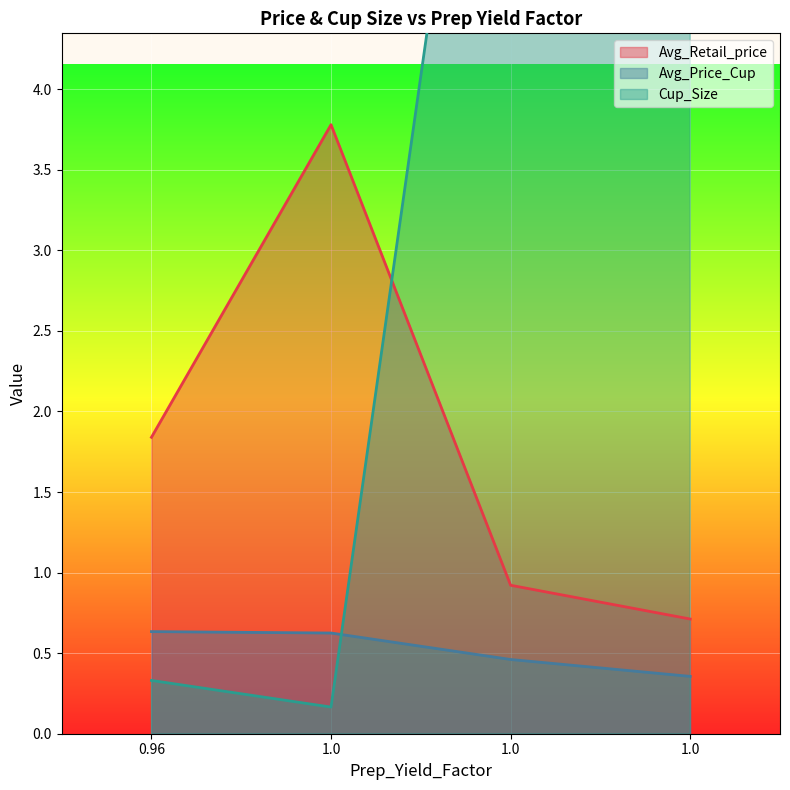

Is the value of Avg_Price_Cup at 1.0 greater than the value of Avg_Retail_price at 1.0?

No